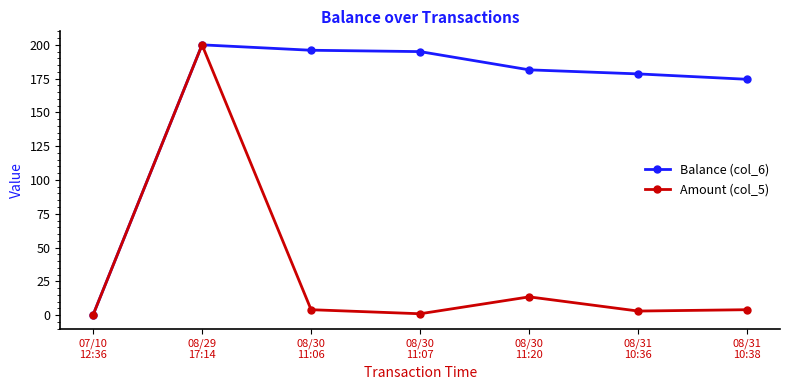

Rank the series by their average value, from lowest to highest.

Amount (col_5), Balance (col_6)